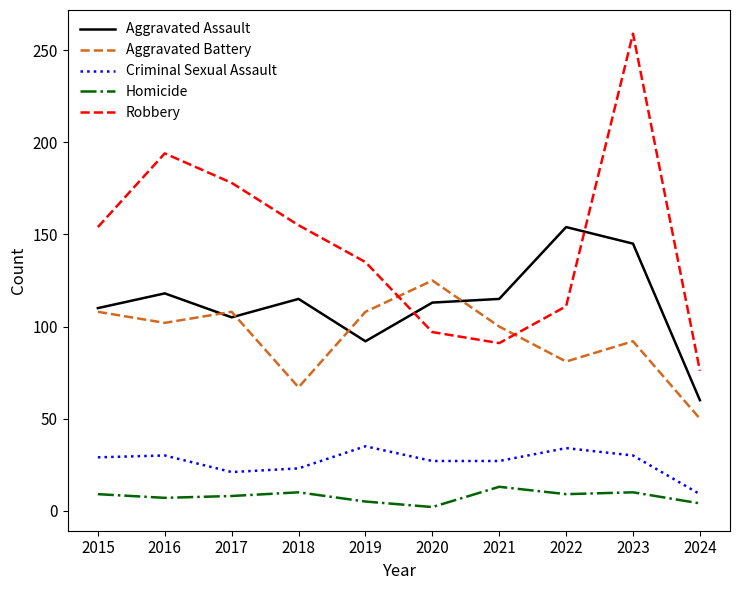

What is the approximate value of Homicide at 2023?

10